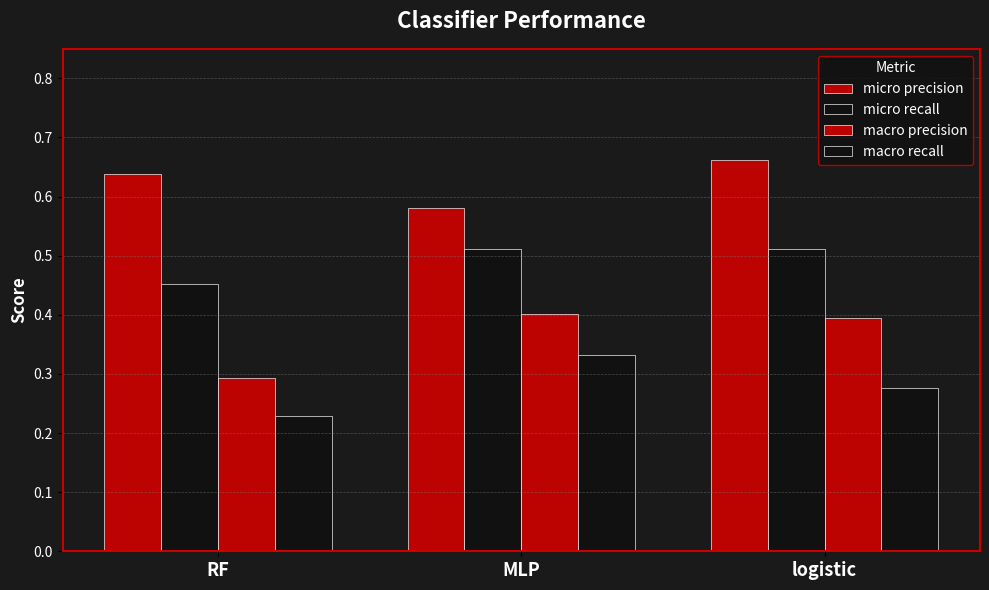

What is the spread (max minus min) of values at MLP?

0.2